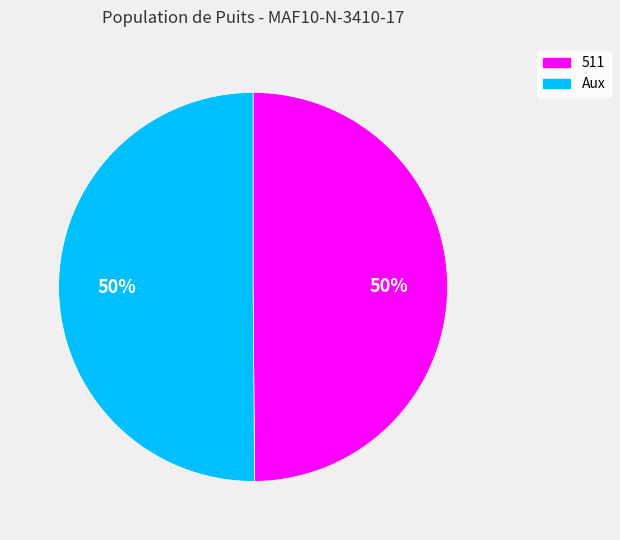

The Aux slice represents 42% of the pie. True or false?

False